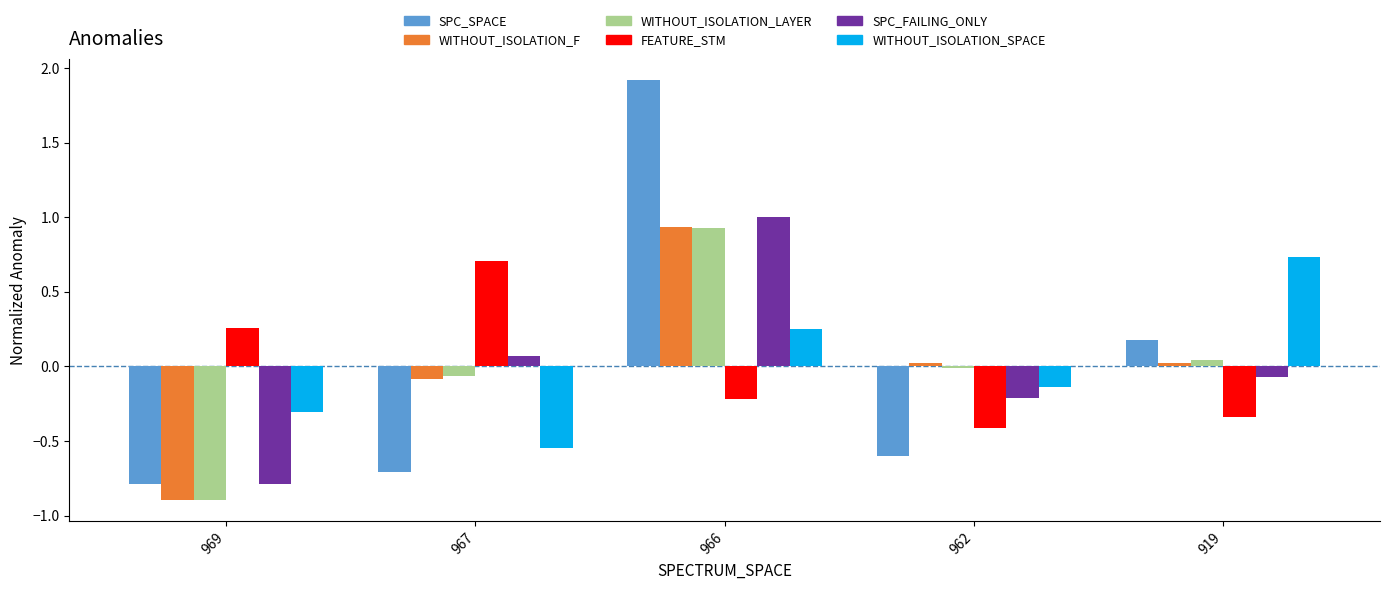

Is it true that WITHOUT_ISOLATION_F equals 1.6 at 966?

False